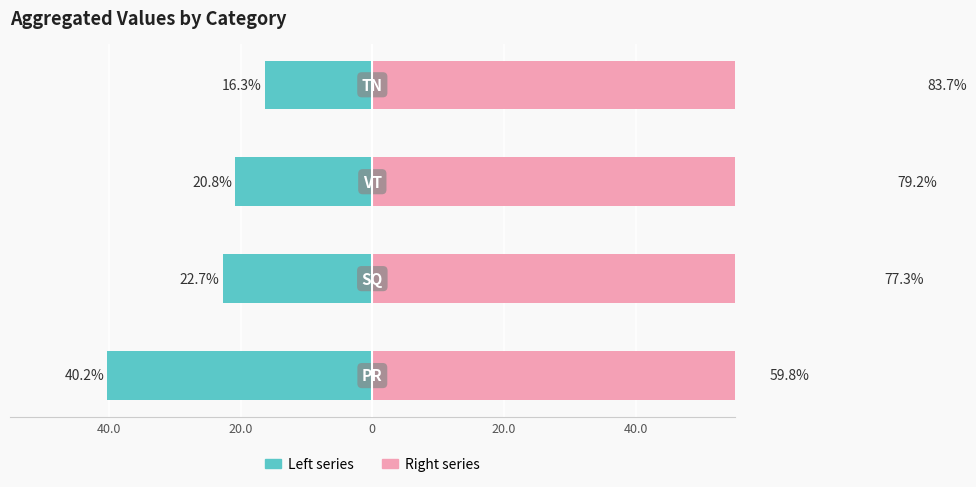

How many groups of bars are there?

4